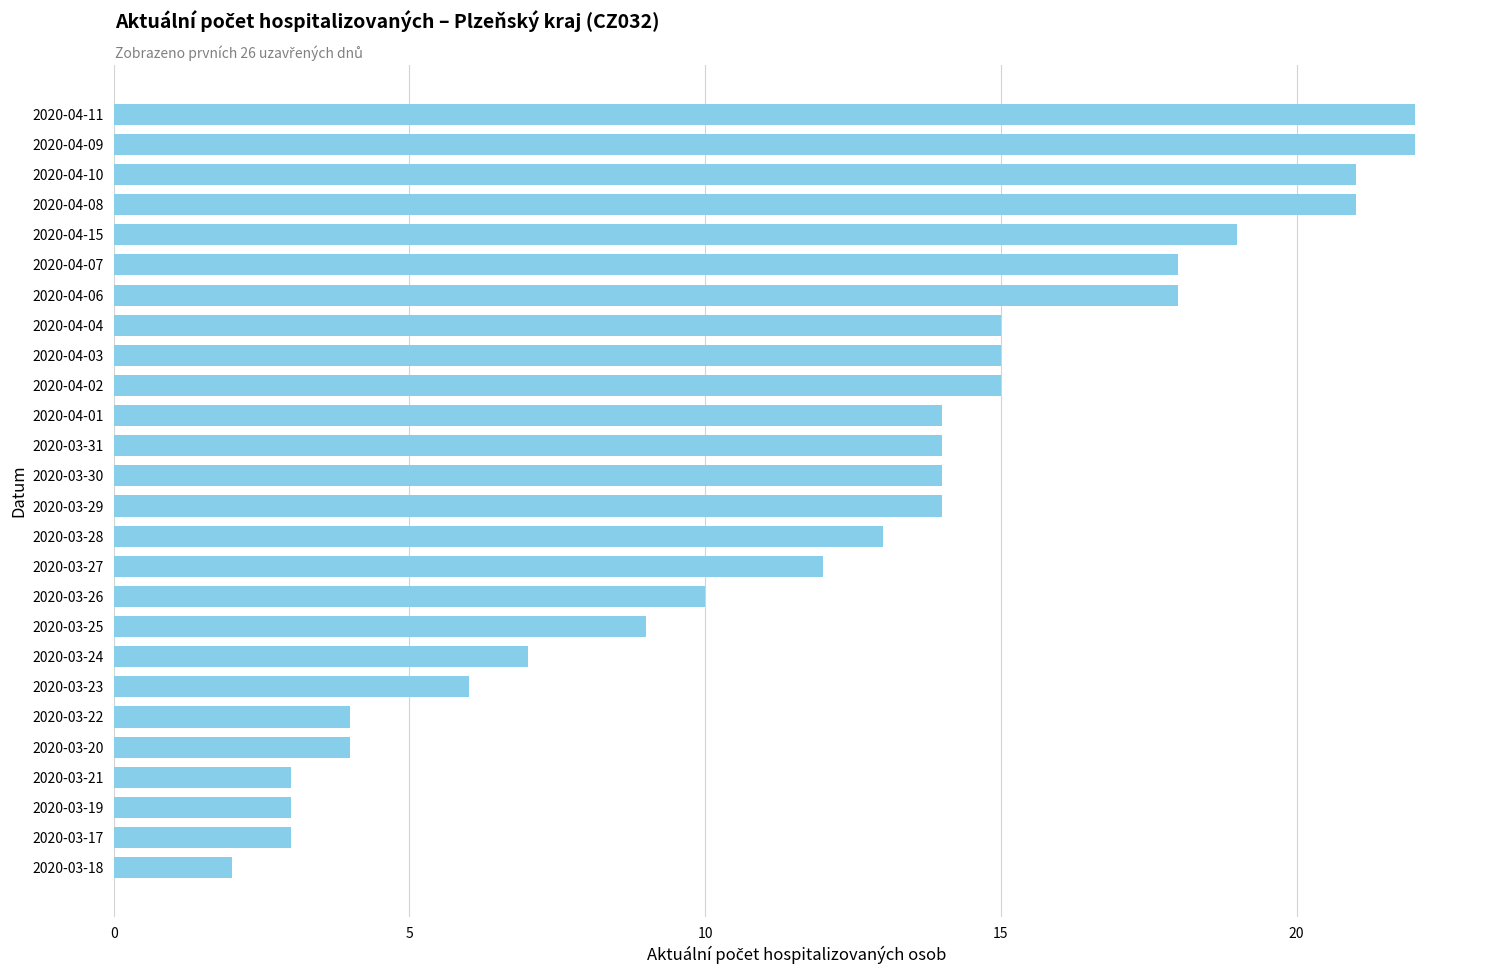

Between 2020-03-31 and 2020-04-10, which is larger?

2020-04-10